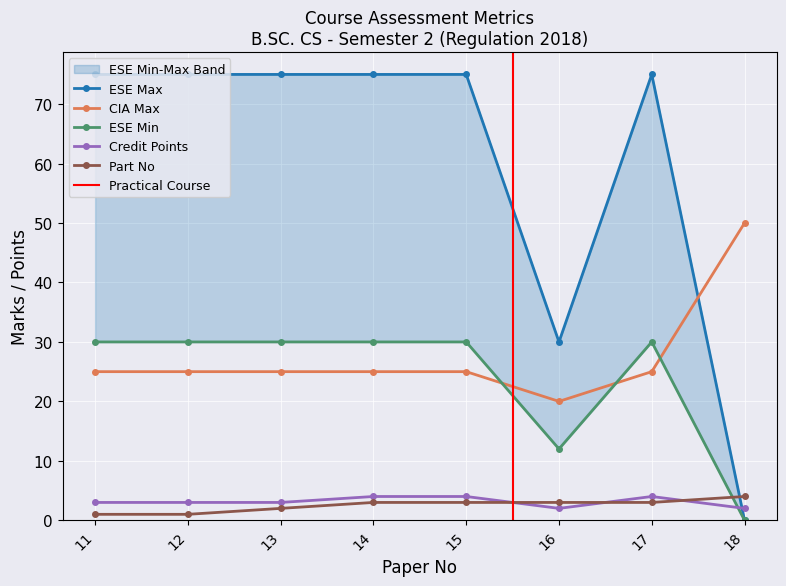

Between which two adjacent categories do Part No and Credit Points first intersect?

15 and 16